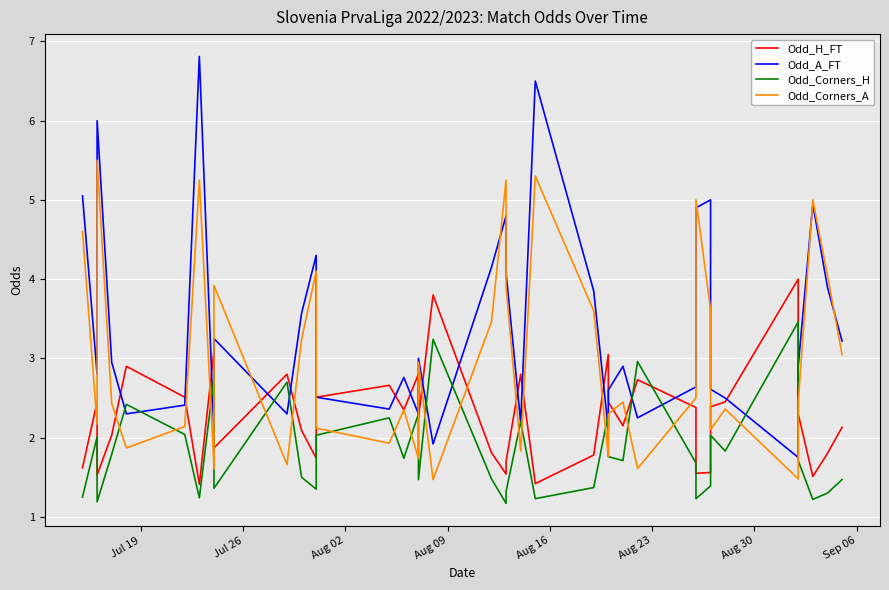

After their last crossing, which series has the higher values: Odd_Corners_A or Odd_H_FT?

Odd_Corners_A